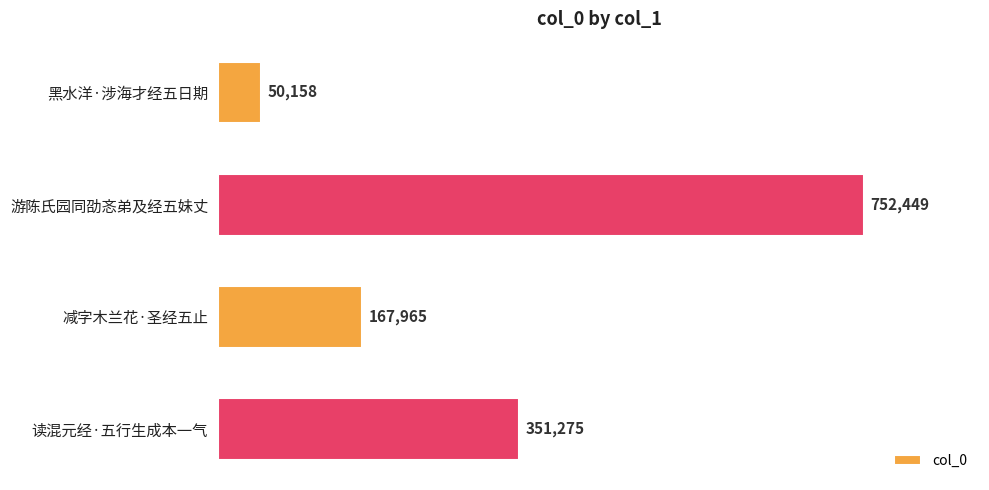

Reading top to bottom, what are all the values shown in this chart?

50158	752449	167965	351275